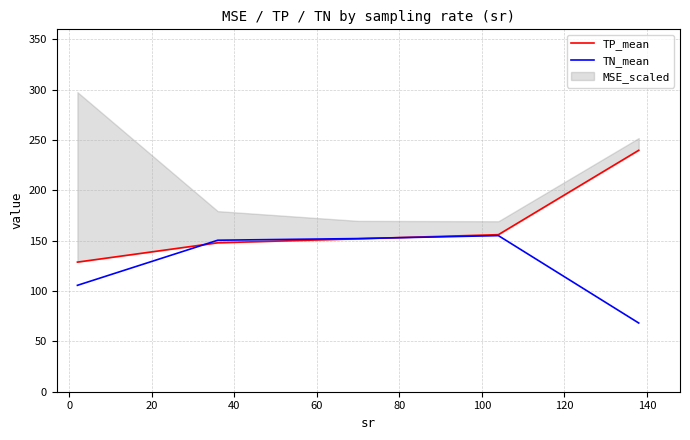

How many lines are shown in the chart?

2